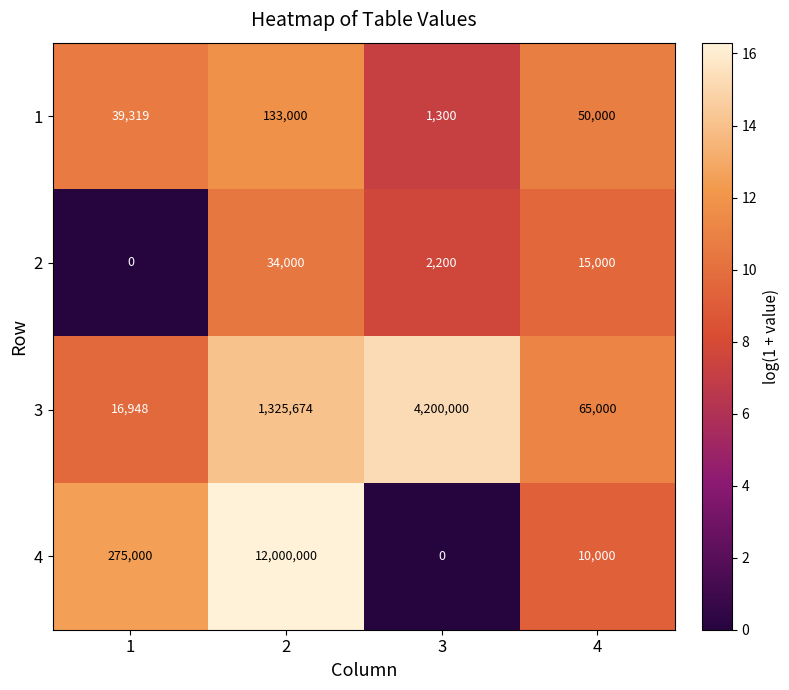

At 1, list the series in order from smallest to largest.

2, 3, 1, 4